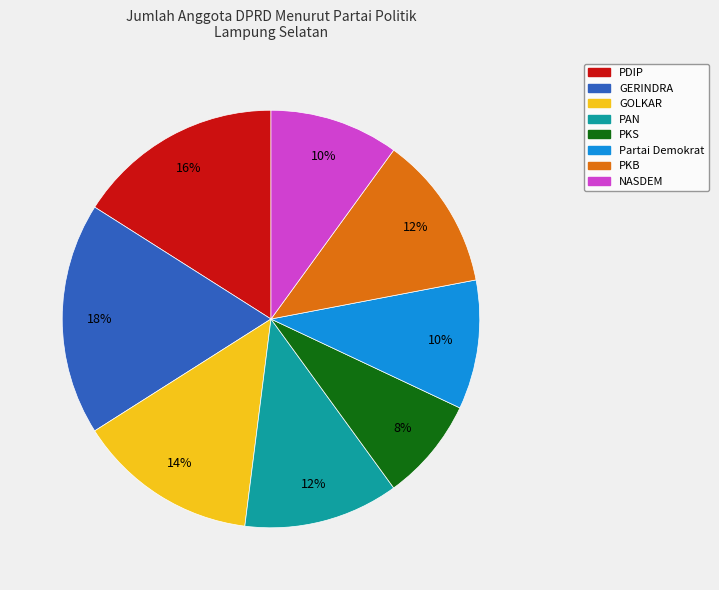

Approximately how many times larger is the value at GOLKAR compared to PKB?

1.2